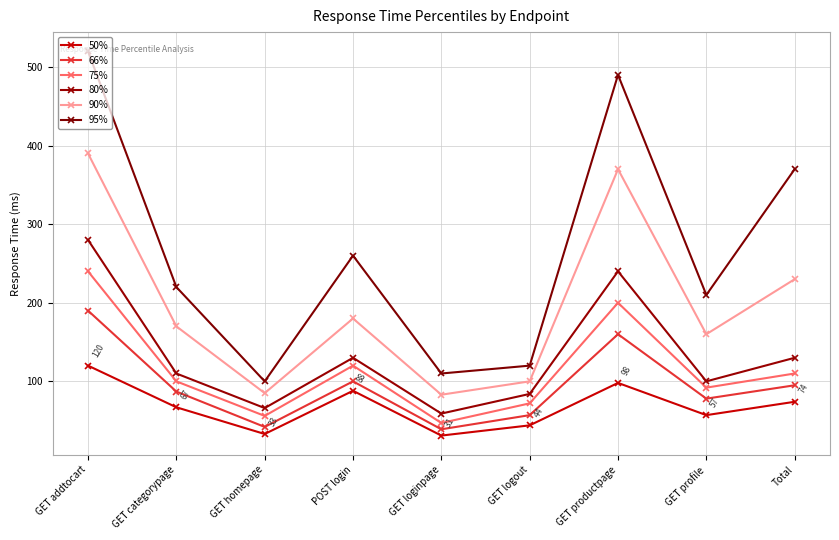

The value of 66% at GET logout is 57. True or false?

True